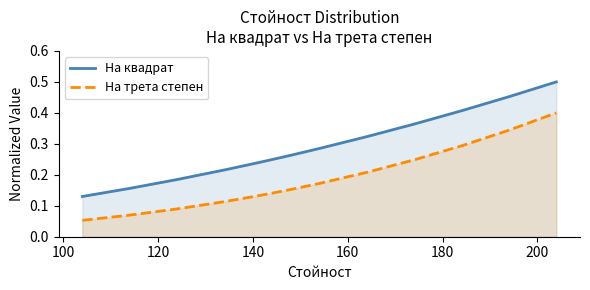

True or false: На квадрат and На трета степен cross at least once.

False